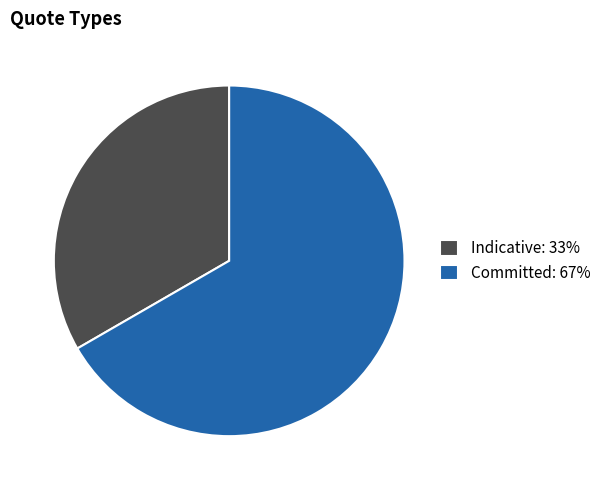

Between Indicative: 33% and Committed: 67%, which is larger?

Committed: 67%